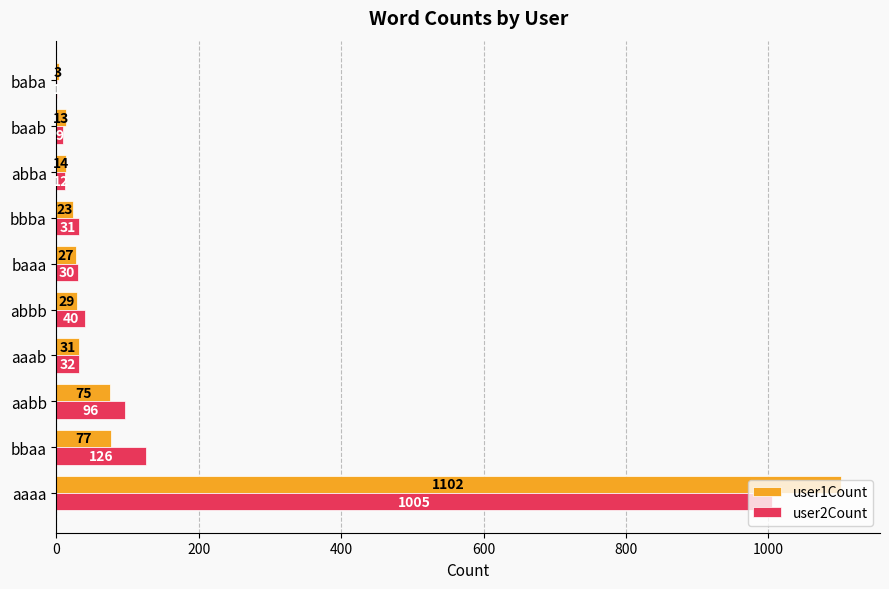

Which series changed the most between bbaa and baba?

user2Count